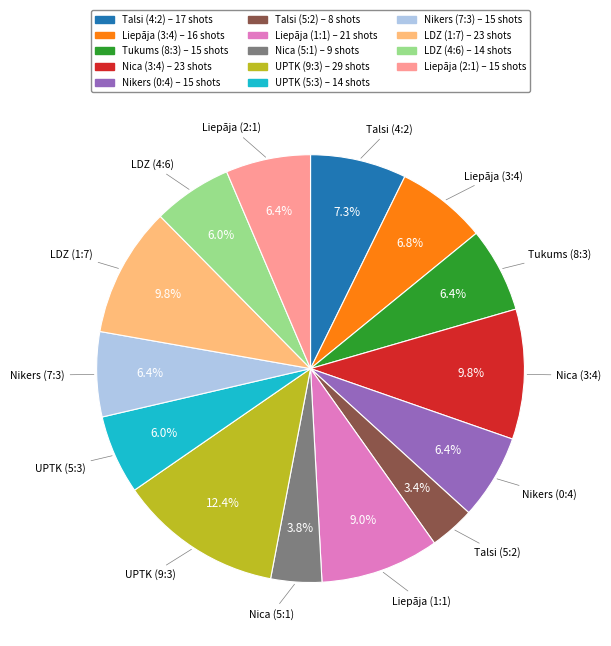

Is there a majority slice in this chart?

No